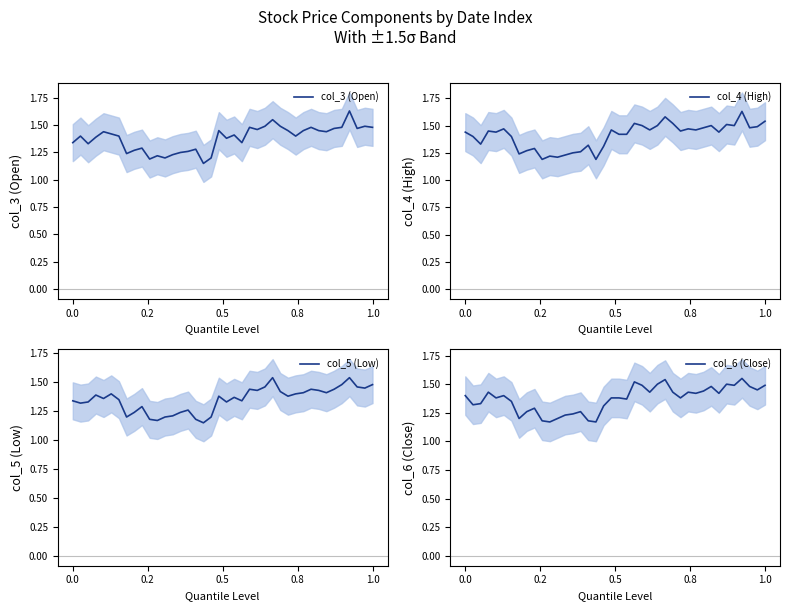

What is the total value across all series at 22?

5.7